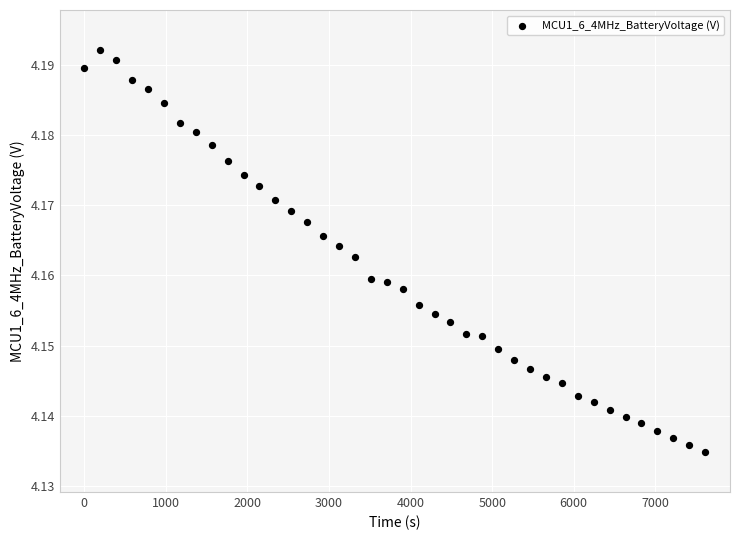

What is the range of X values (max minus min)?

7612.0